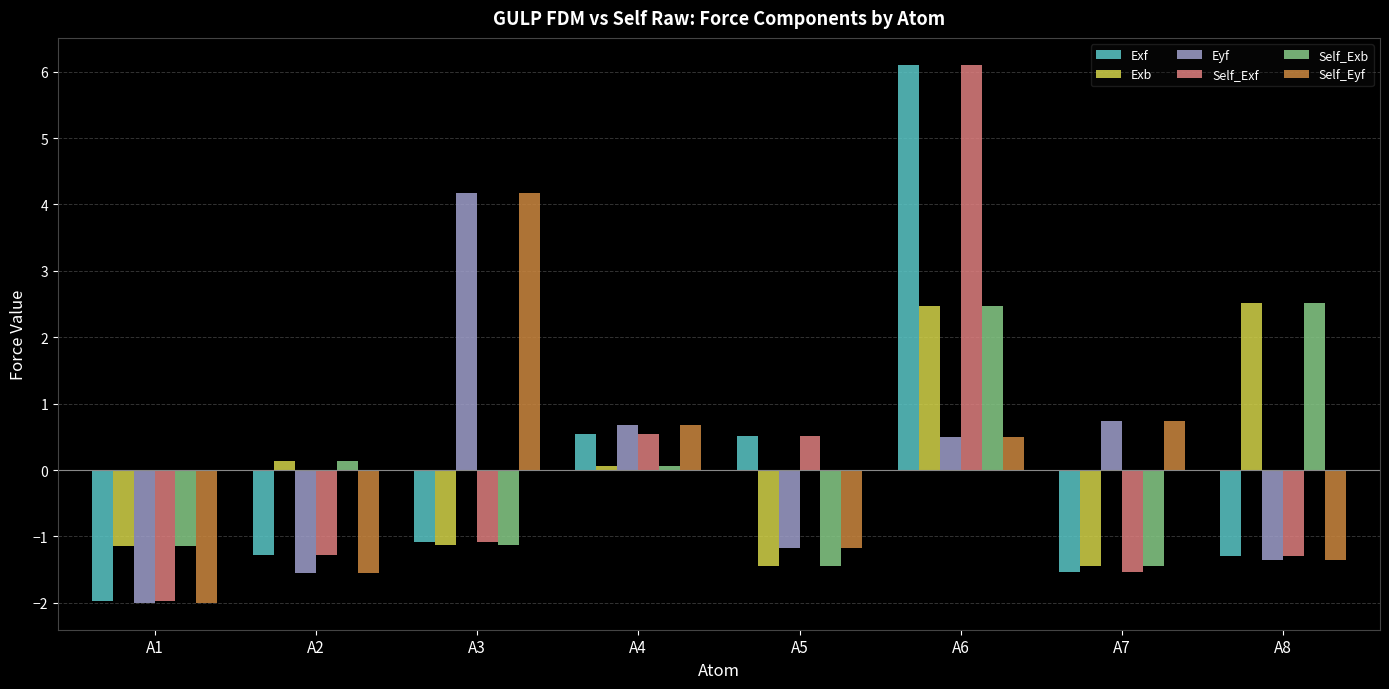

Does the chart contain stacked bars?

No